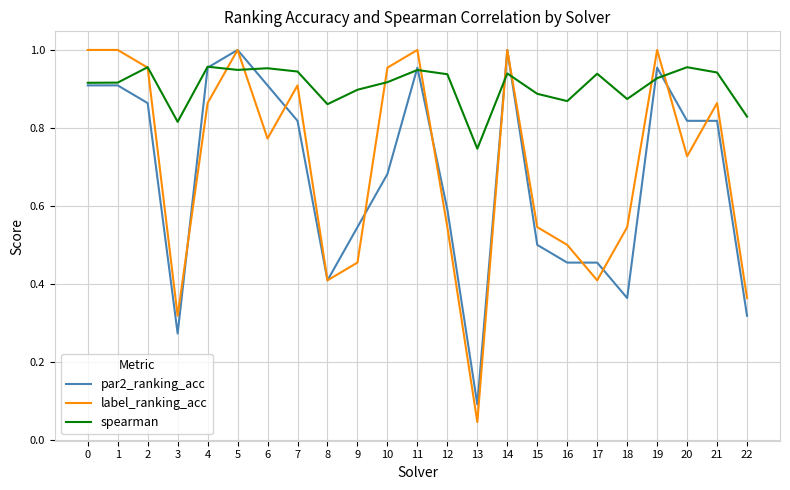

What is the sum of the spearman values at 6 and 14?

1.9